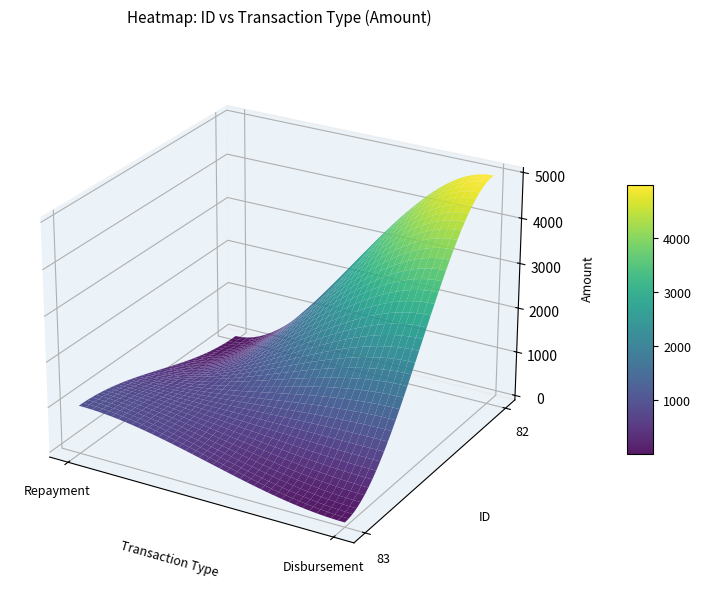

At which category does the chart reach its peak across all series?

Disbursement